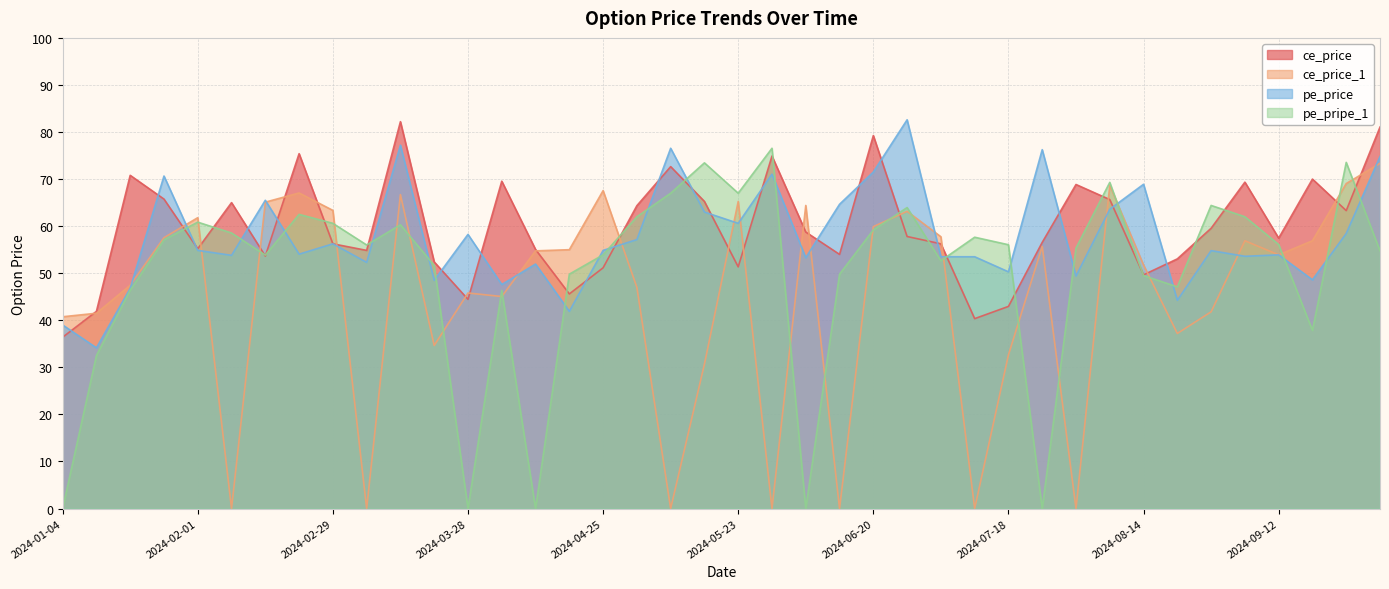

At 2024-09-19, list the series in order from largest to smallest.

ce_price, ce_price_1, pe_price, pe_pripe_1